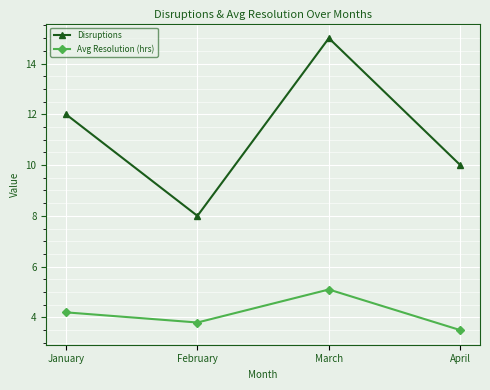

Is the value of Disruptions at April greater than the value of Avg Resolution (hrs) at February?

Yes